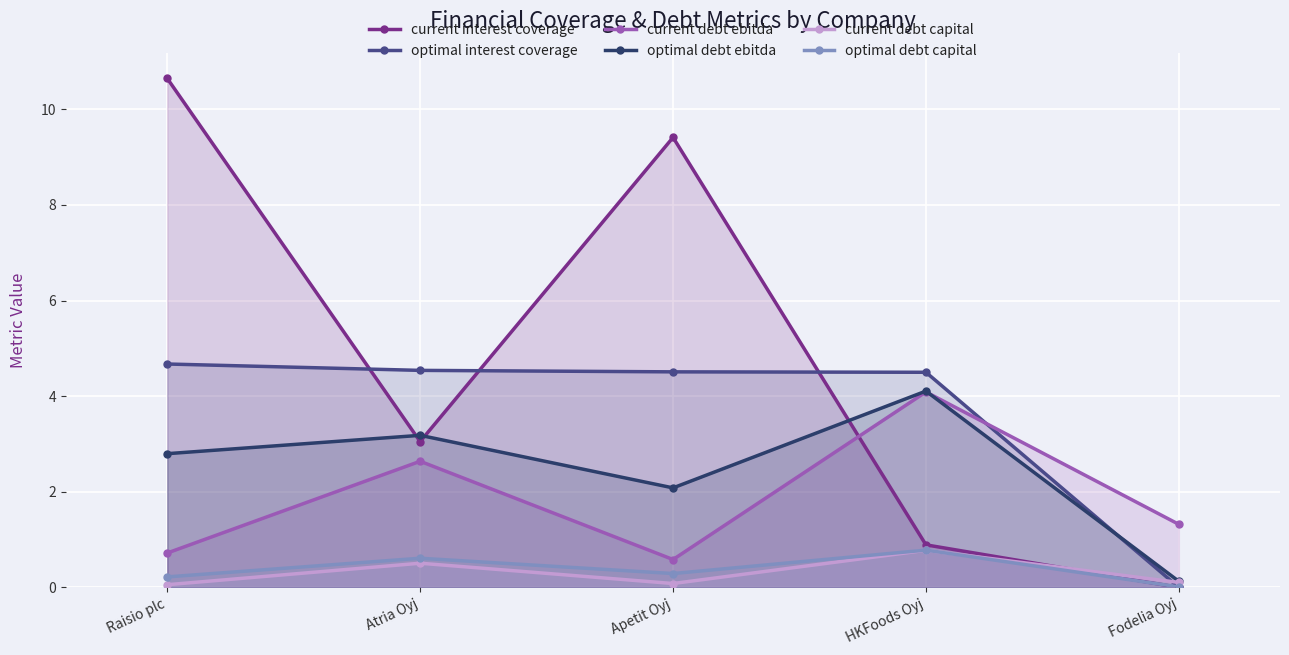

What value does the optimal debt ebitda series have at Apetit Oyj?

2.1